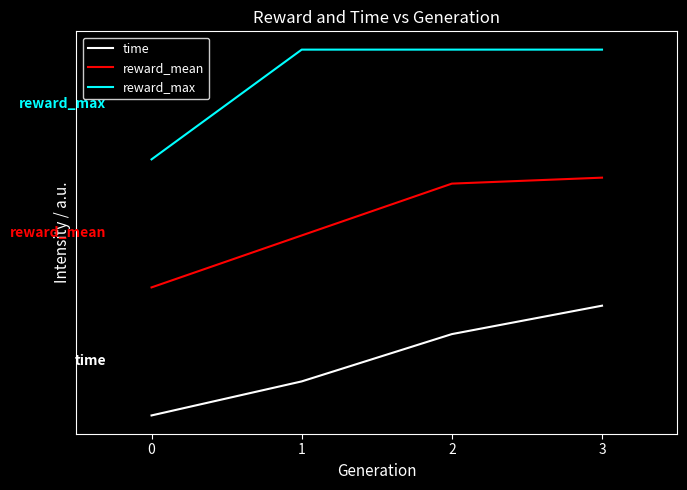

What are all the series names shown in the legend?

time, reward_mean, reward_max